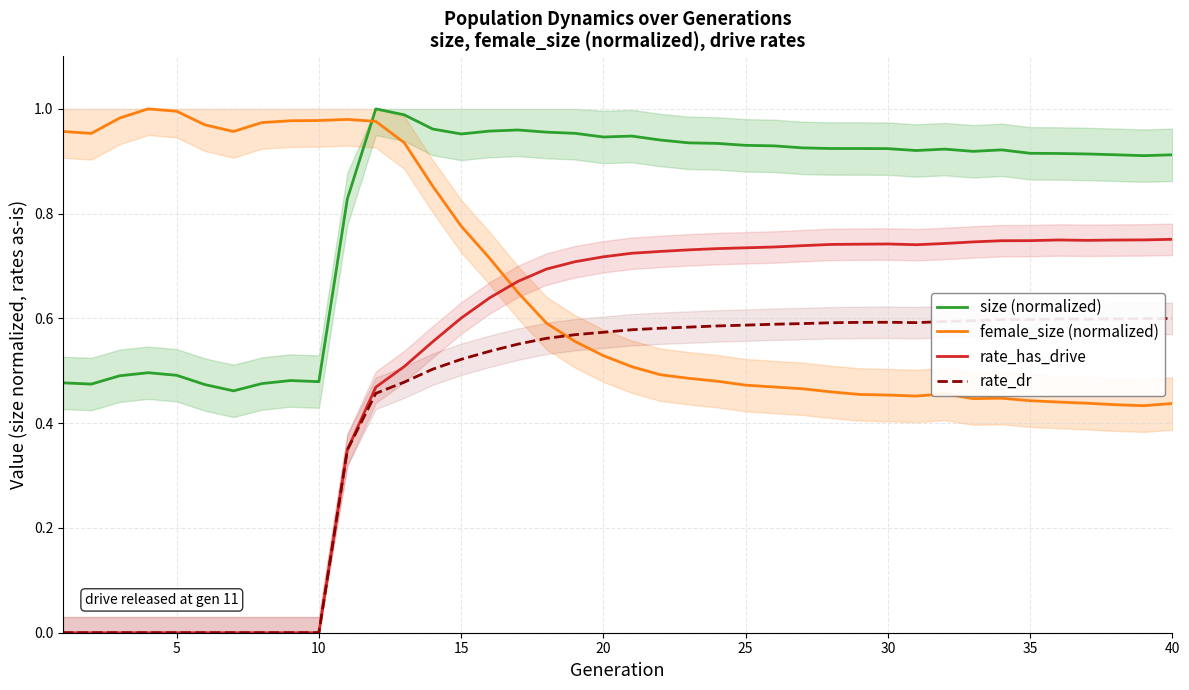

True or false: size (normalized) and rate_has_drive intersect in this chart.

False